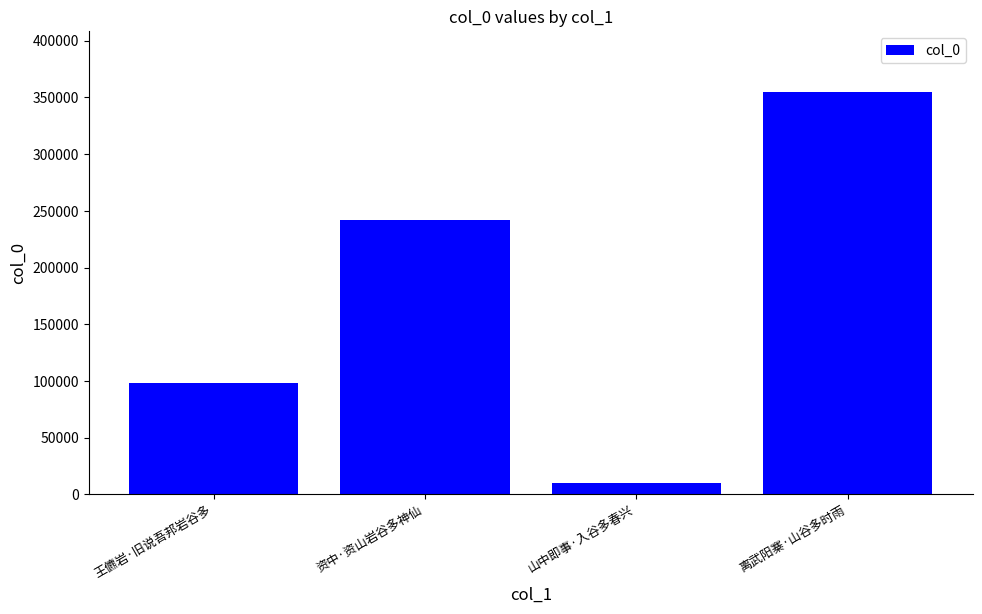

What is the change in value from 山中即事·入谷多春兴 to 离武阳寨·山谷多时雨?

+345323